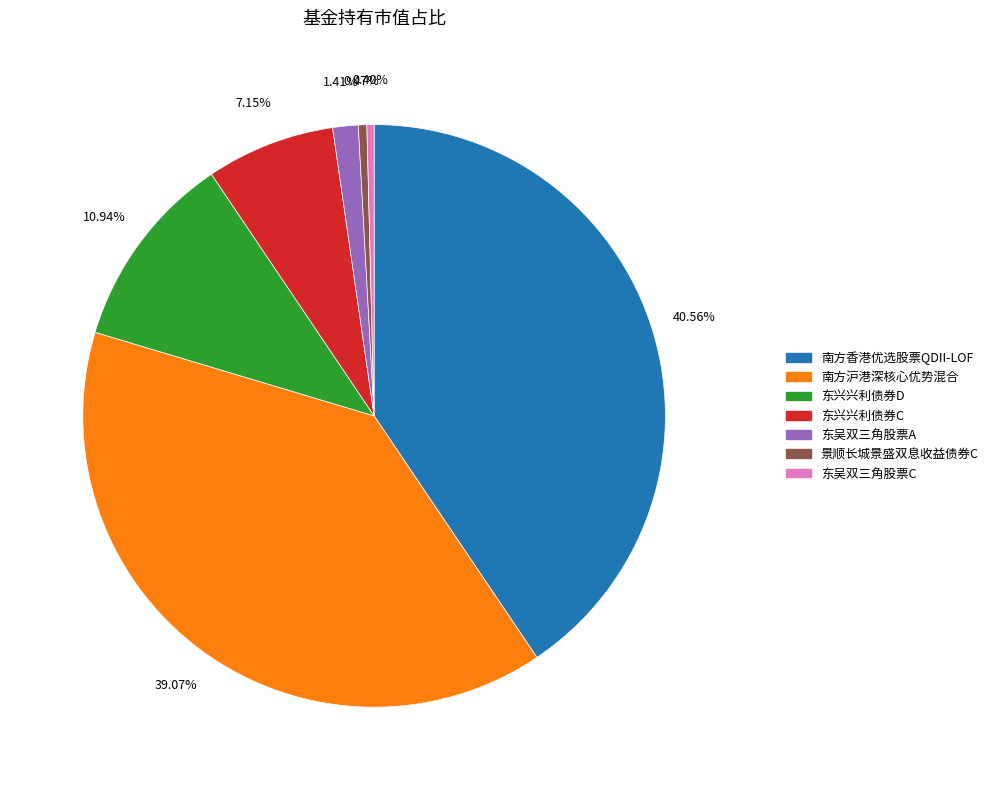

Is there any slice that represents more than half of the pie?

No